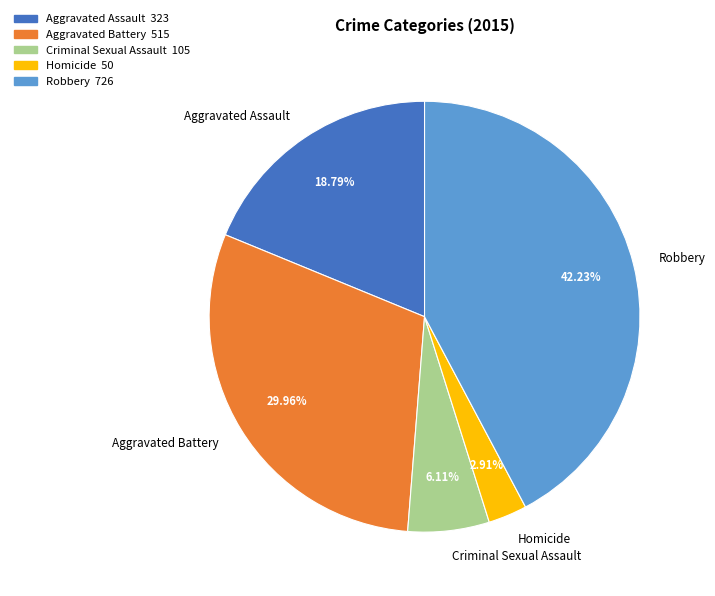

Does Homicide represent more than half of the total?

No